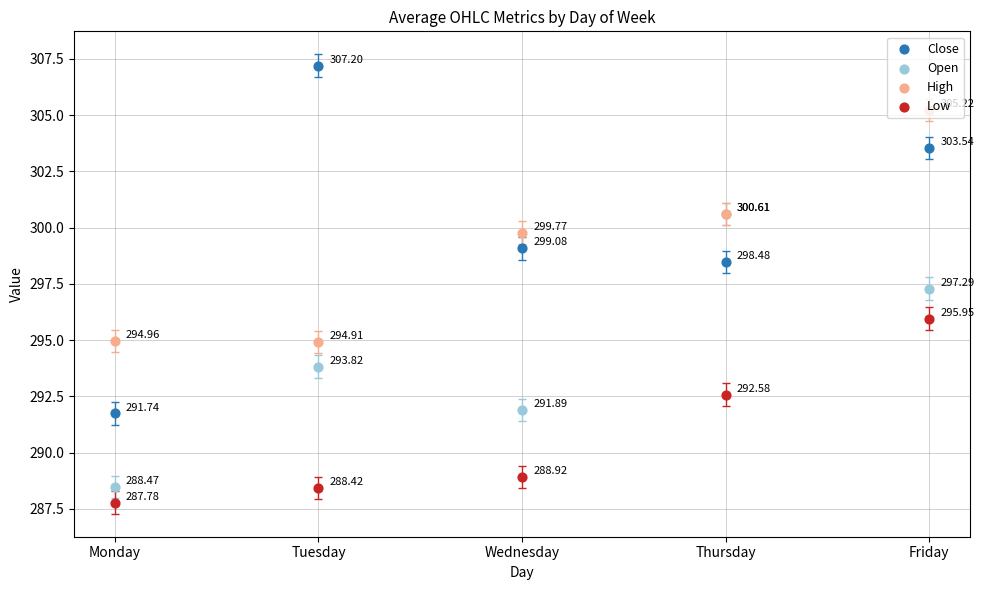

What is the total value across all series at Tuesday?

1184.3